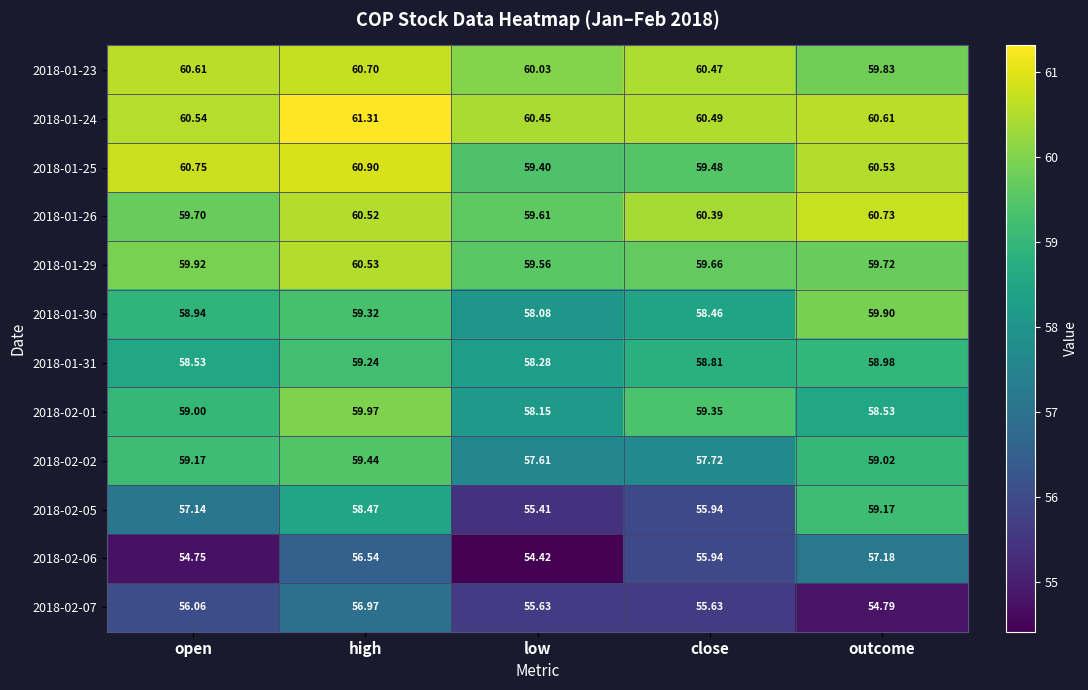

At high, list the series in order from smallest to largest.

2018-02-06, 2018-02-07, 2018-02-05, 2018-01-31, 2018-01-30, 2018-02-02, 2018-02-01, 2018-01-26, 2018-01-29, 2018-01-23, 2018-01-25, 2018-01-24